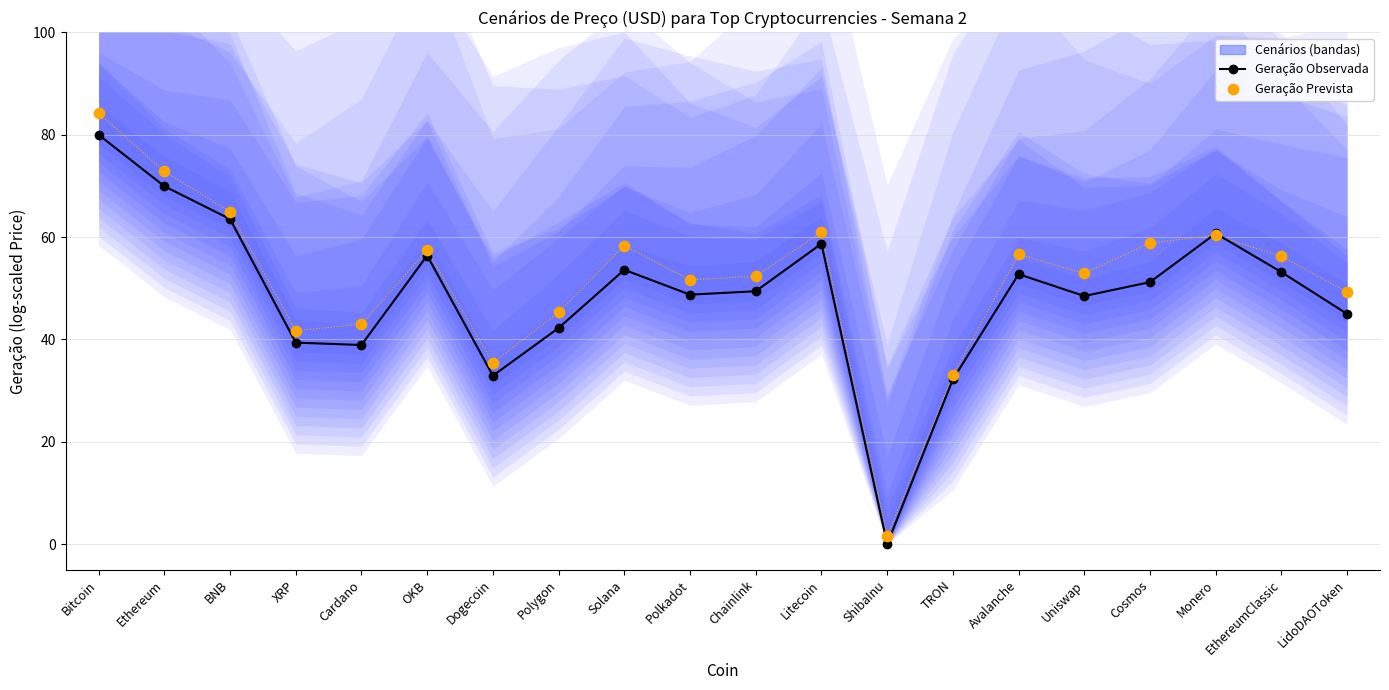

Which series contains the lowest Y value?

Geração Observada